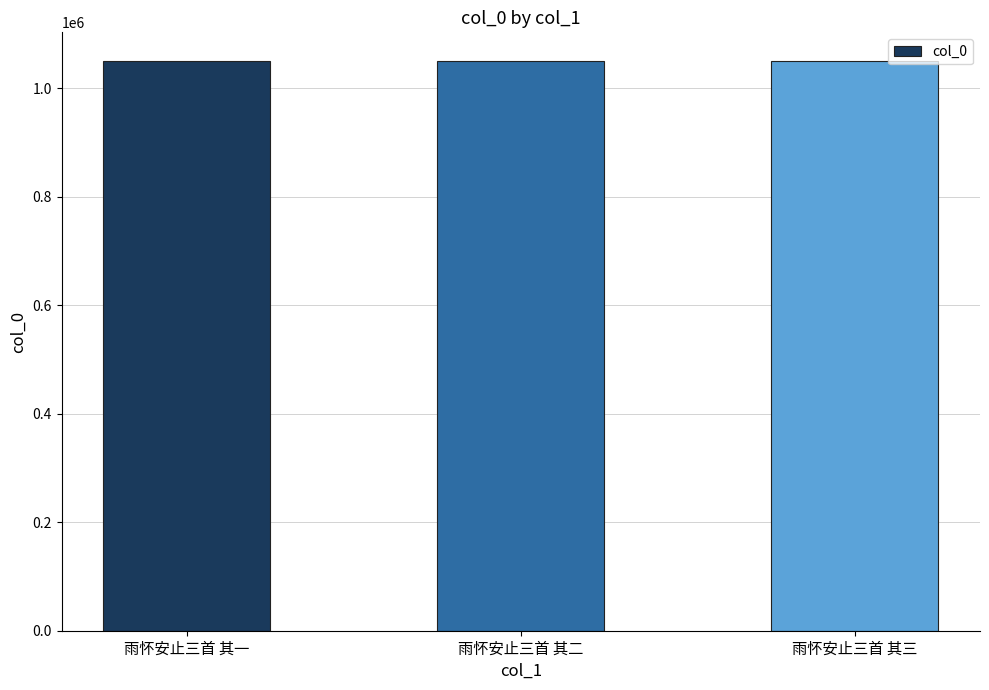

Is it true that the value at 雨怀安止三首 其二 is 297234?

False